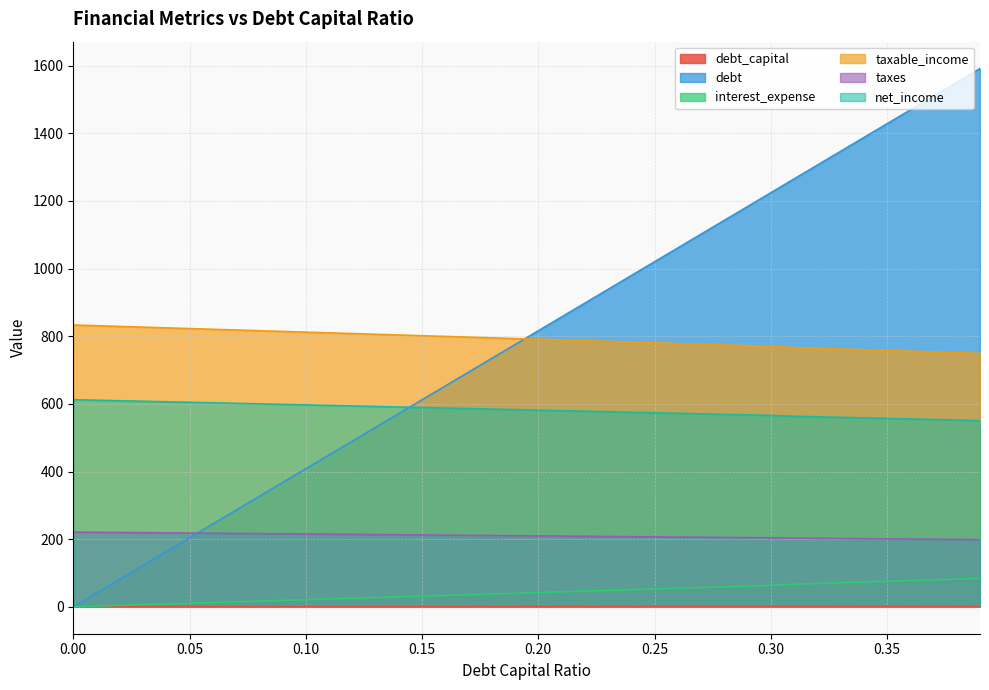

True or false: net_income and taxable_income intersect in this chart.

False